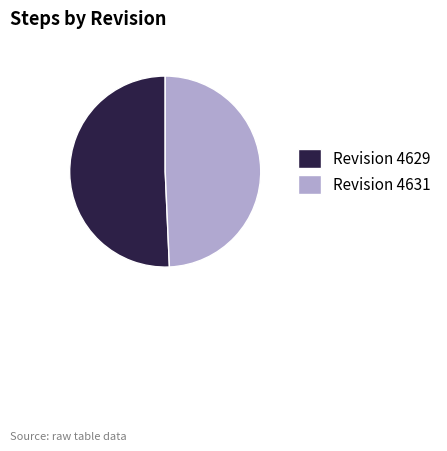

Do Revision 4631 and Revision 4629 together represent more than half of the pie?

Yes